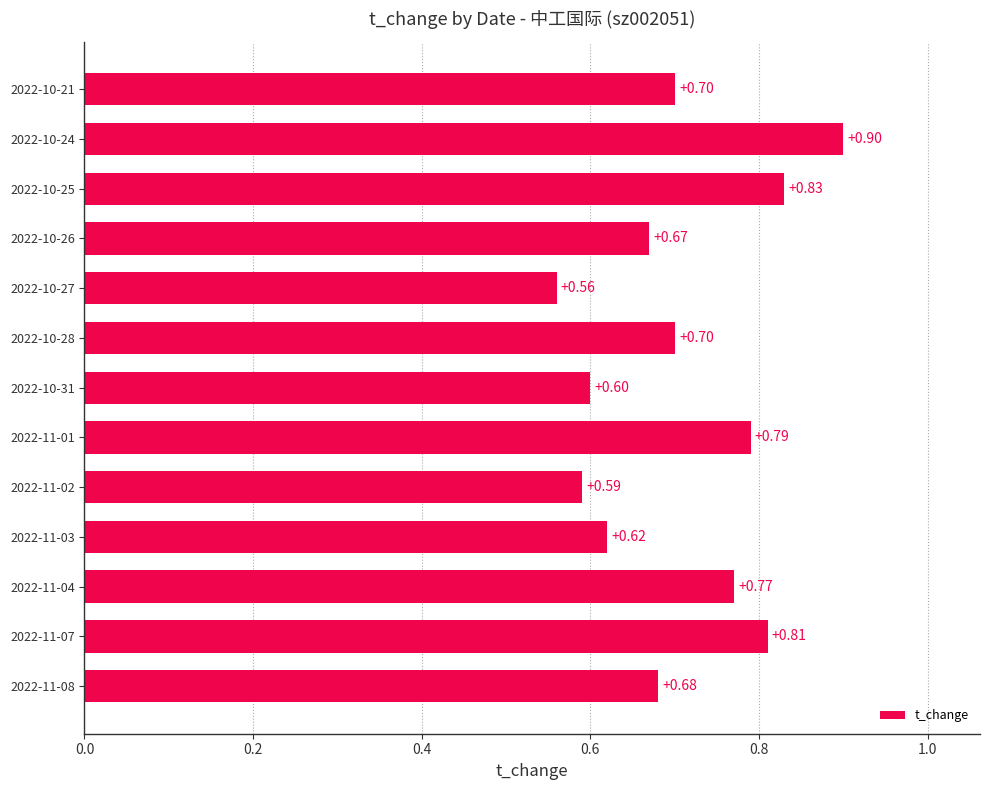

Between 2022-10-31 and 2022-11-03, which is larger?

2022-11-03